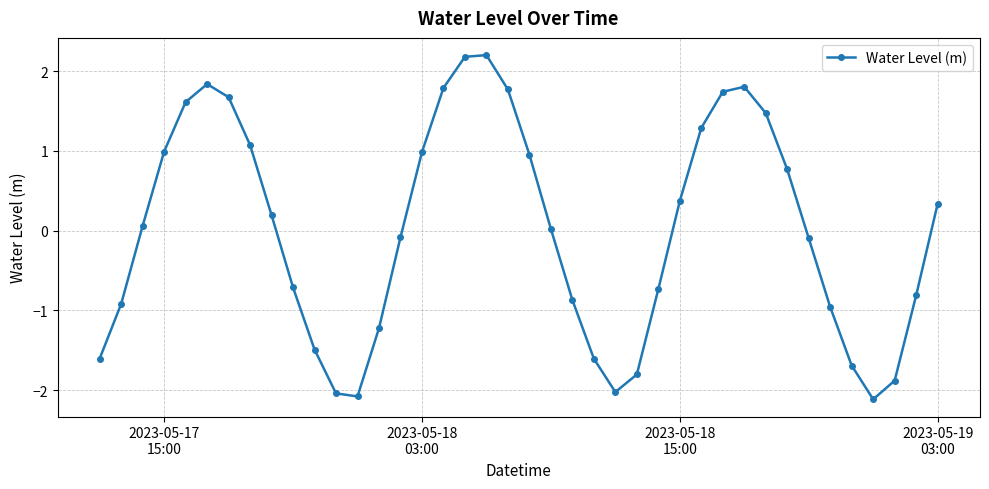

What is the value of the 6th point from the left?

1.8